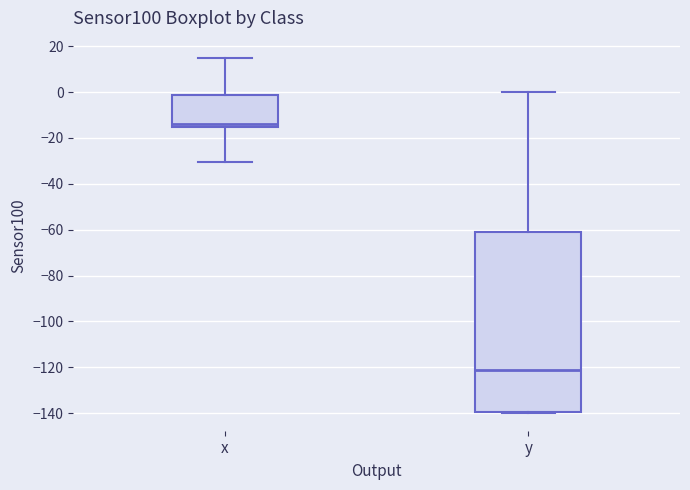

Reading left to right, read every box against the y-axis: the position of its median line, the range the box covers, and the ends of its whiskers. The values are not printed on the chart, so give them approximately, as read against the axis.

x: median -14, box -16 to -2, whiskers -30 to 14
y: median -122, box -140 to -62, whiskers -140 to 0